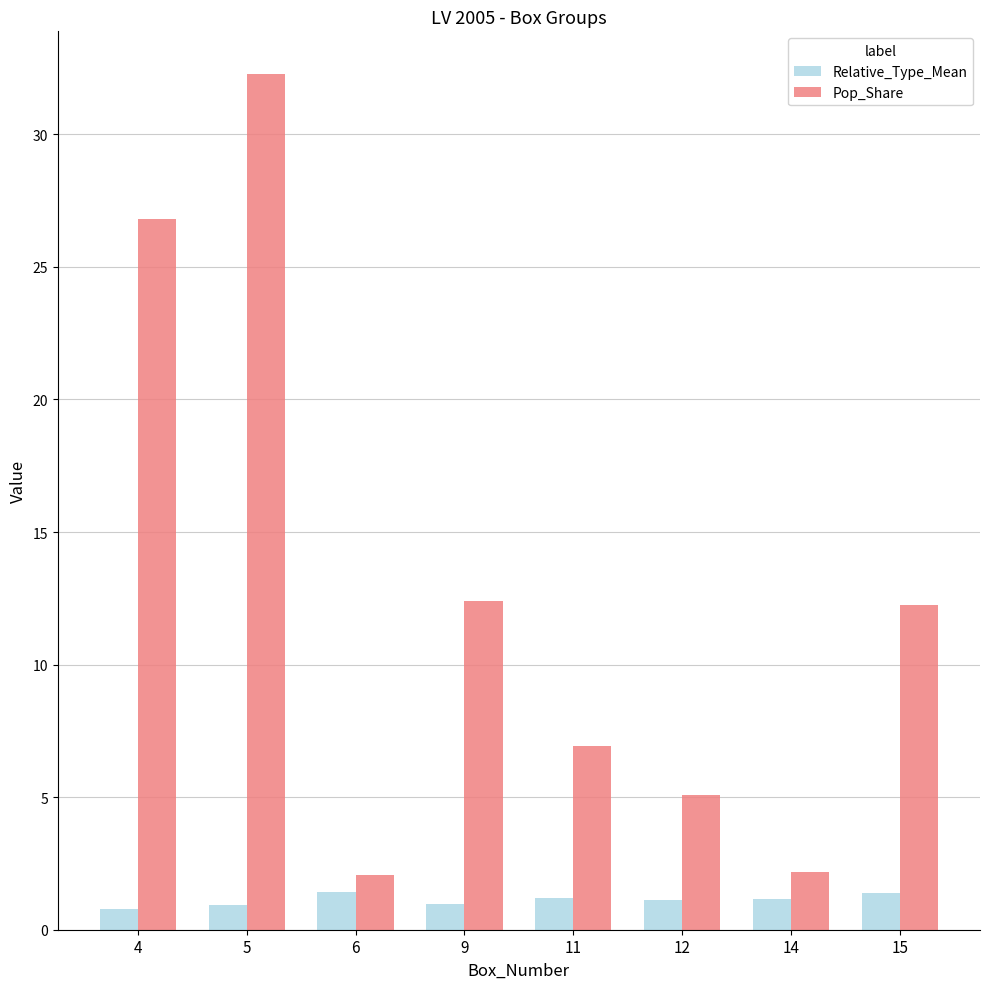

At how many categories does at least one series exceed 6?

5